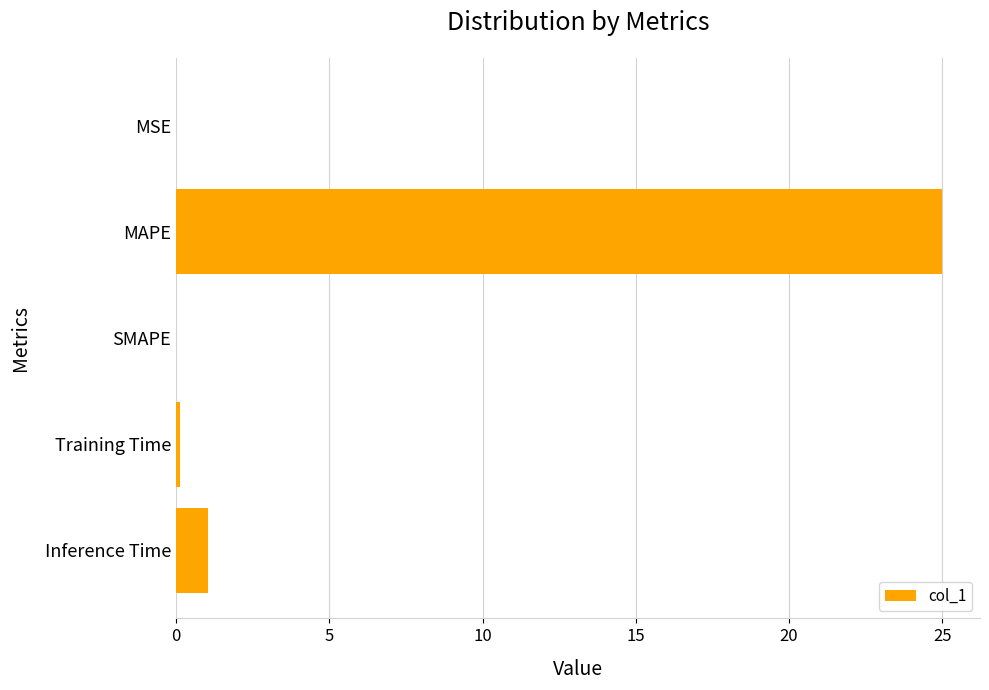

At which label is the value closest to 12?

Inference Time